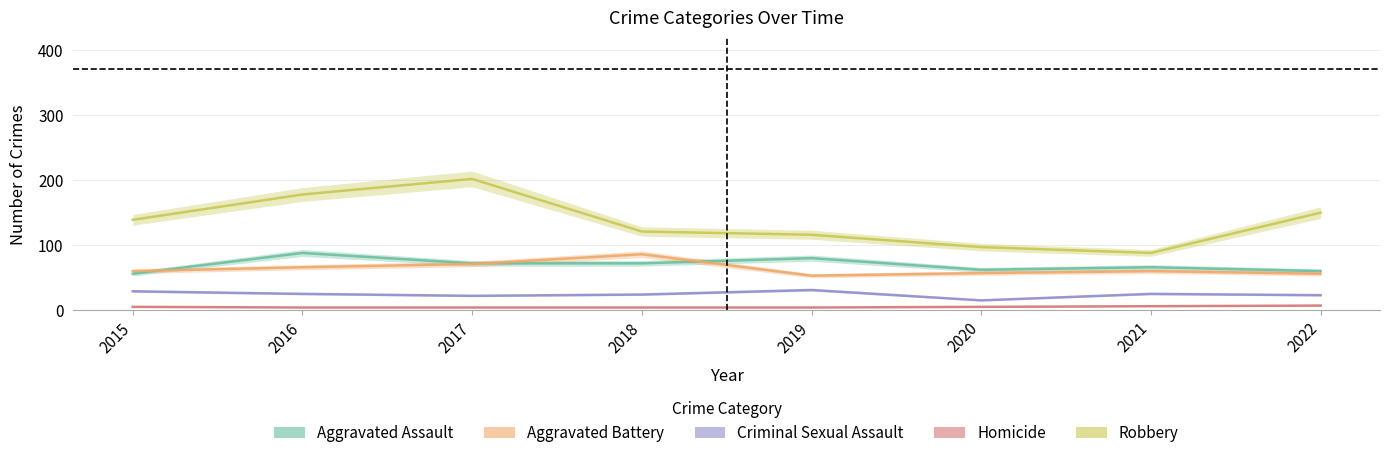

What is the sum of all Aggravated Battery values?

509